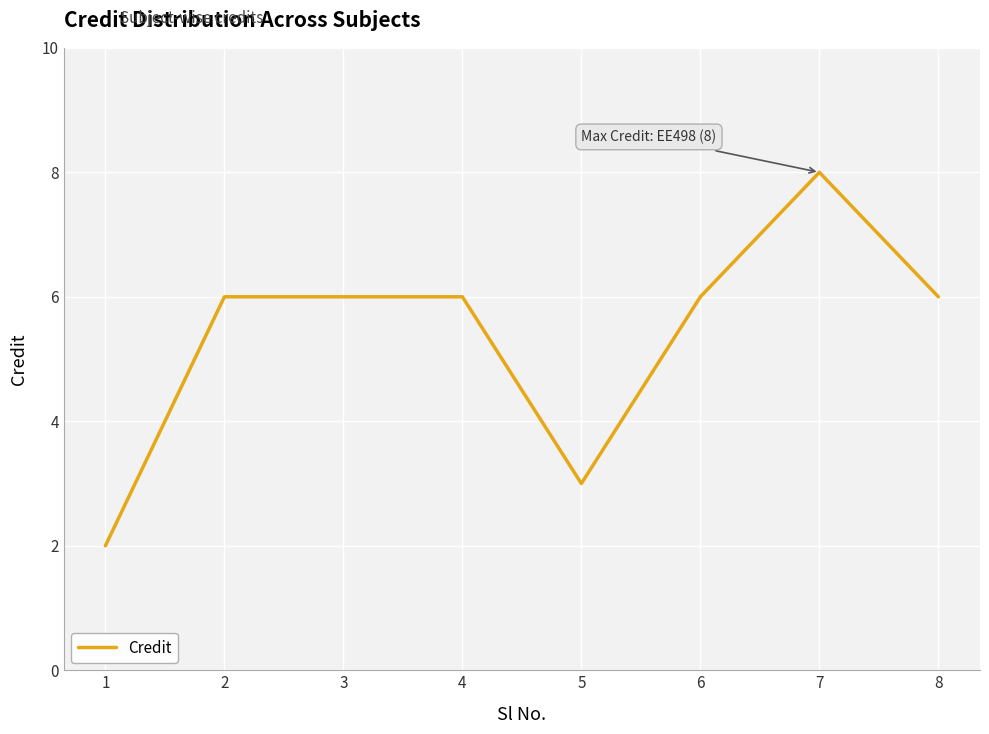

What is the ratio of the value at 8 to the value at 2?

1.0